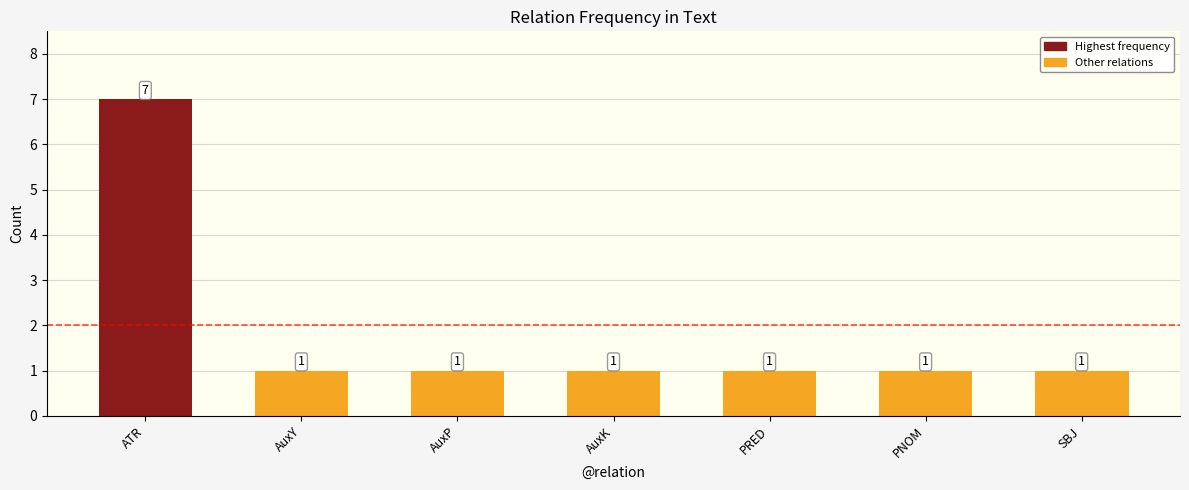

Are the bars horizontal?

No